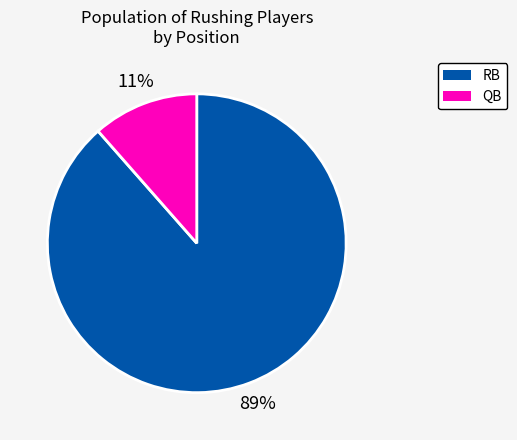

To the nearest percent, what is the average slice percentage?

50%